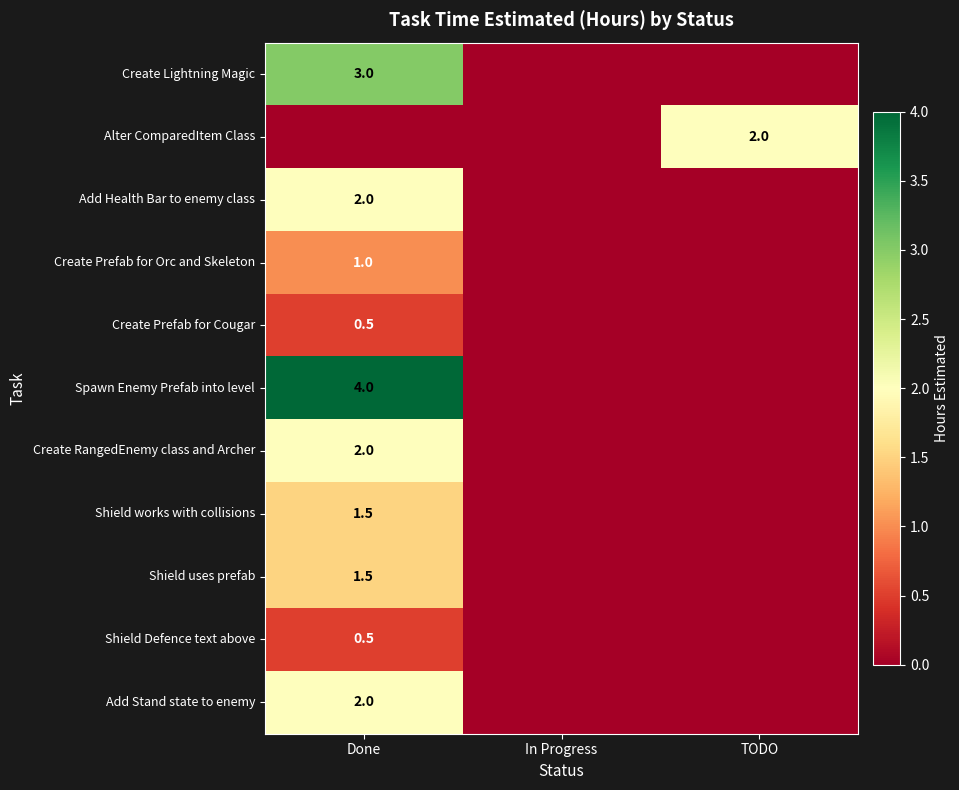

The Create Lightning Magic series shows 1.9 at Done. True or false?

False